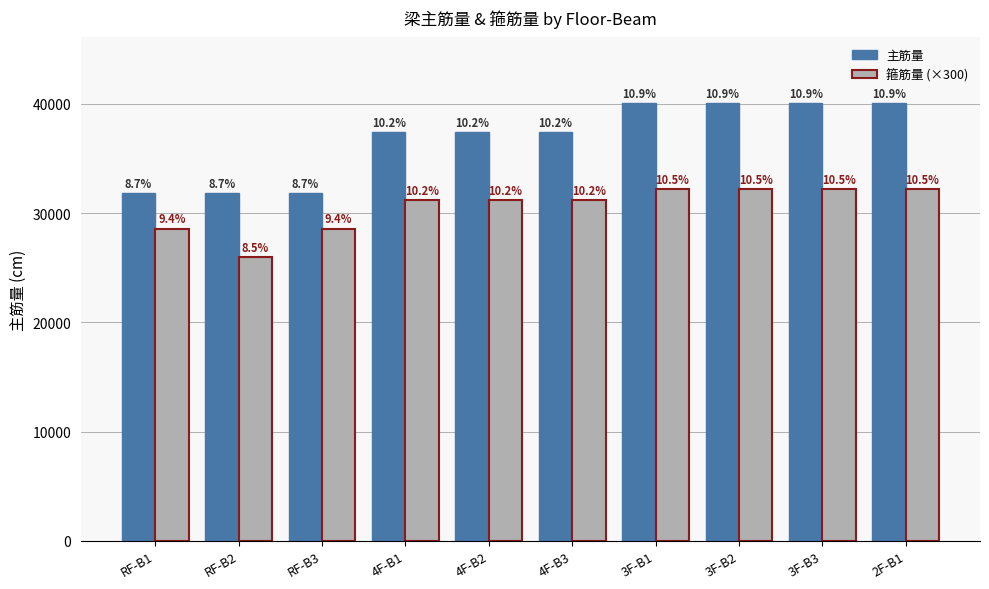

Which label corresponds to the largest value in the chart?

3F-B1